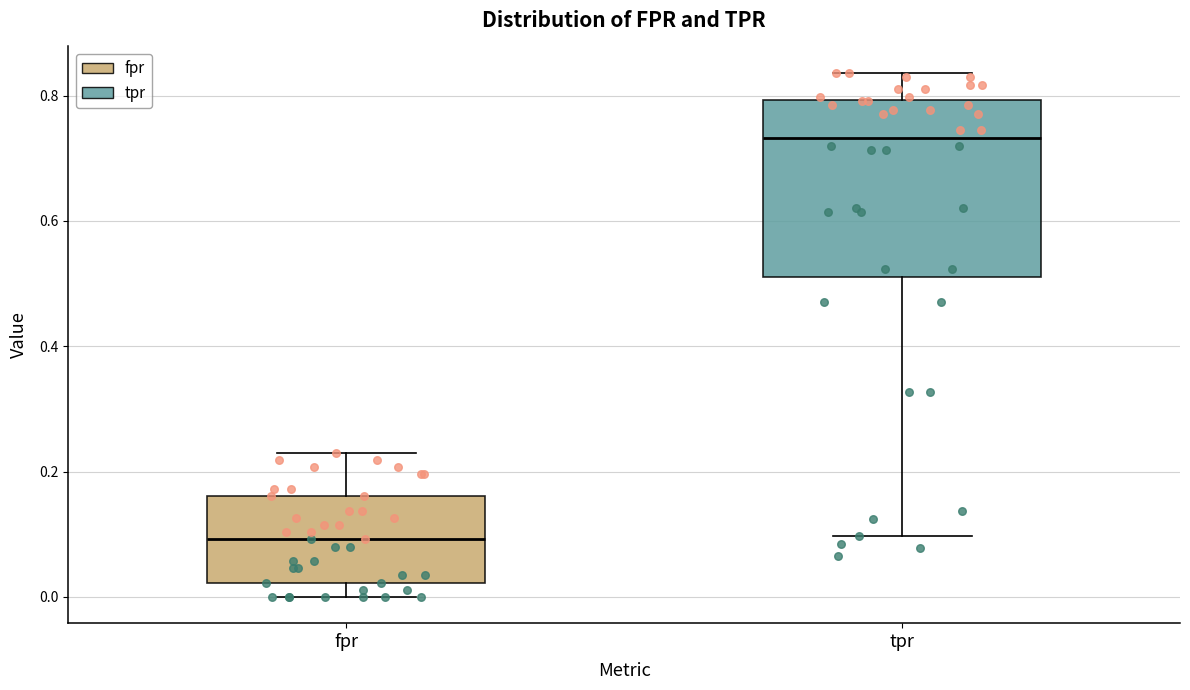

Where does the lower whisker of the box for tpr end on the y-axis? The values are not printed on the chart, so give them approximately, as read against the axis.

0.10